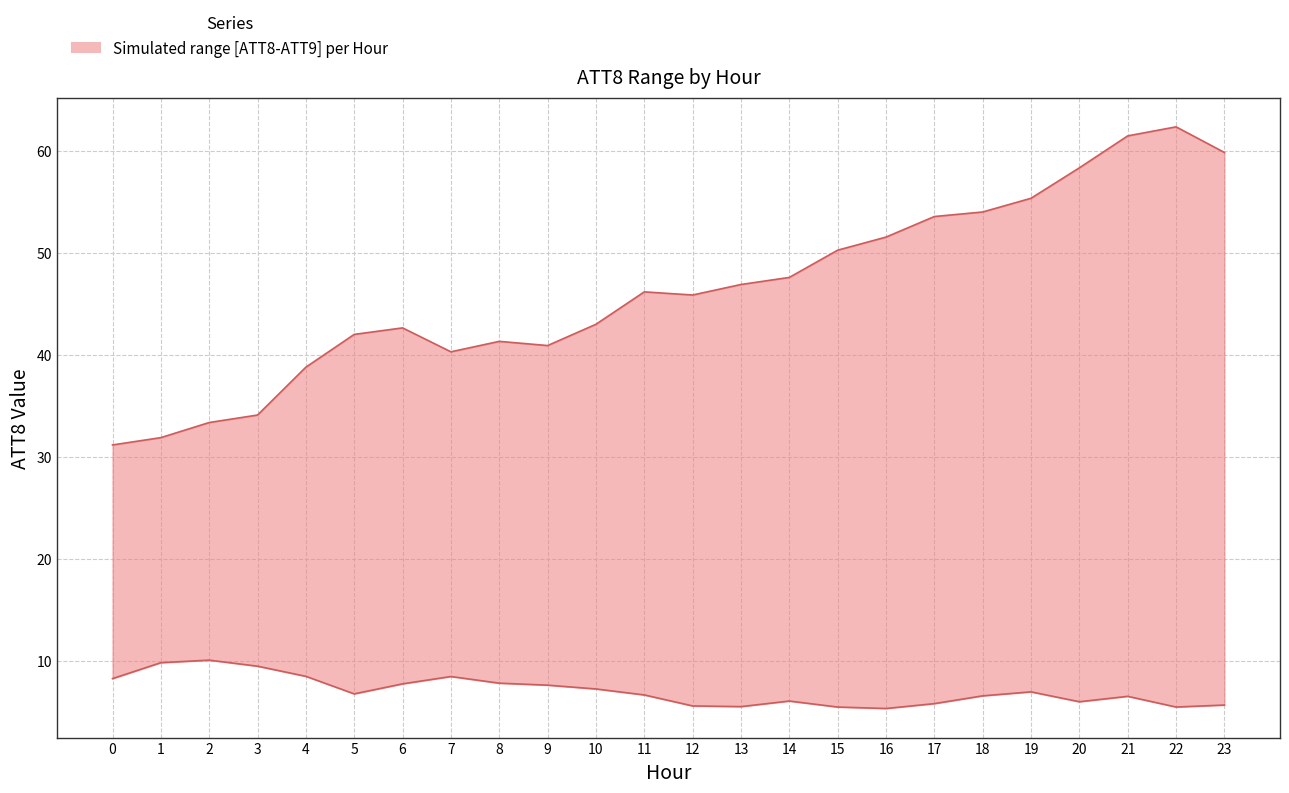

Where is the first local maximum?

2